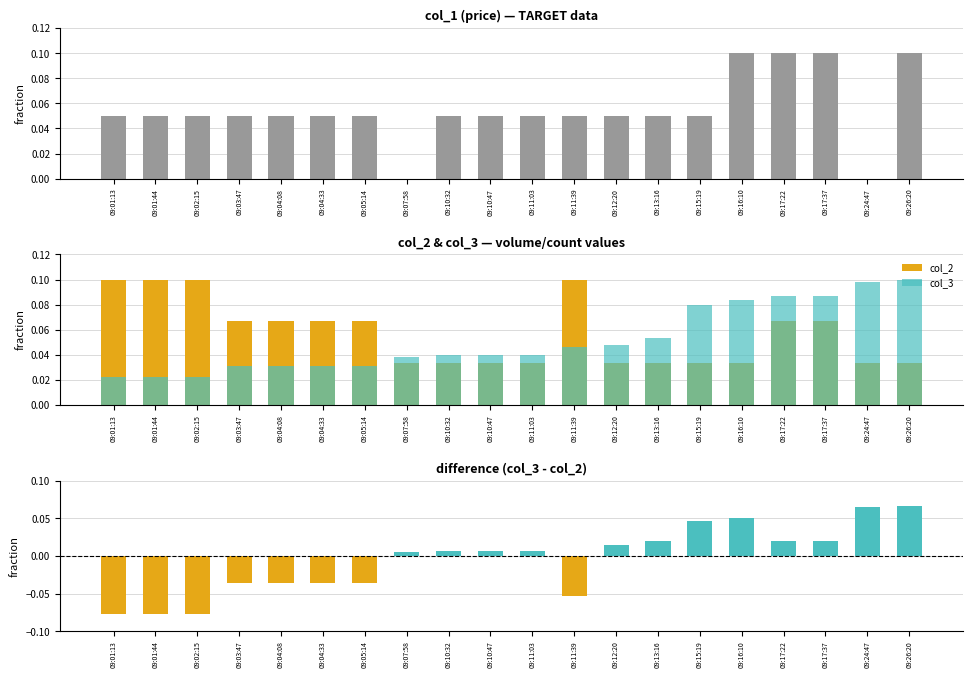

Is it true that col_3 - col_2 equals -0.0 at 09:03:47?

True